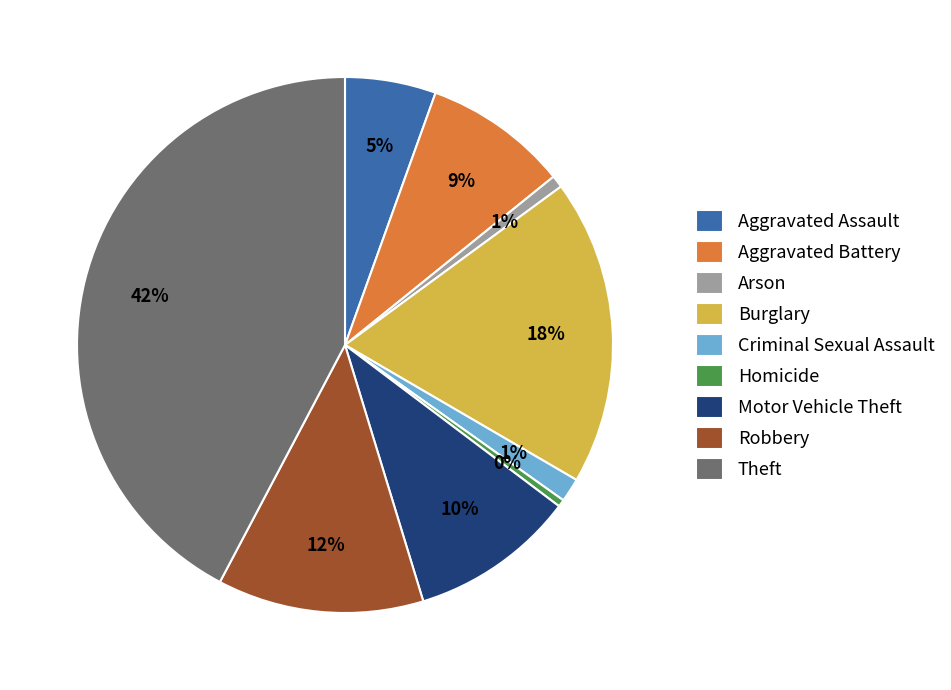

Is it true that Motor Vehicle Theft is 10% of the pie?

True